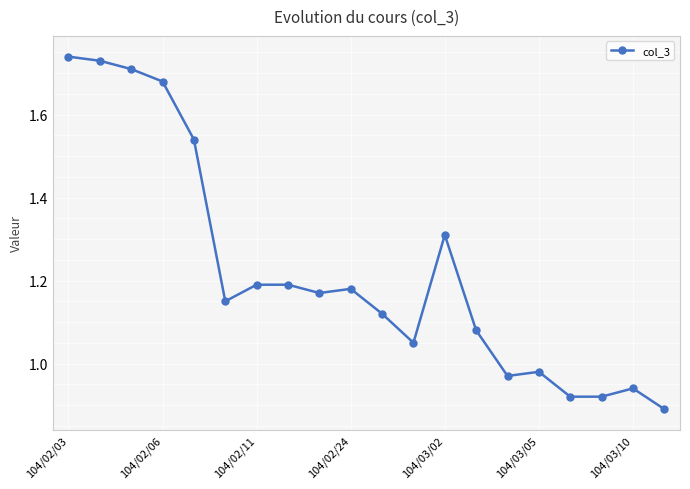

True or false: there are more than 0 points higher than both neighbors.

True